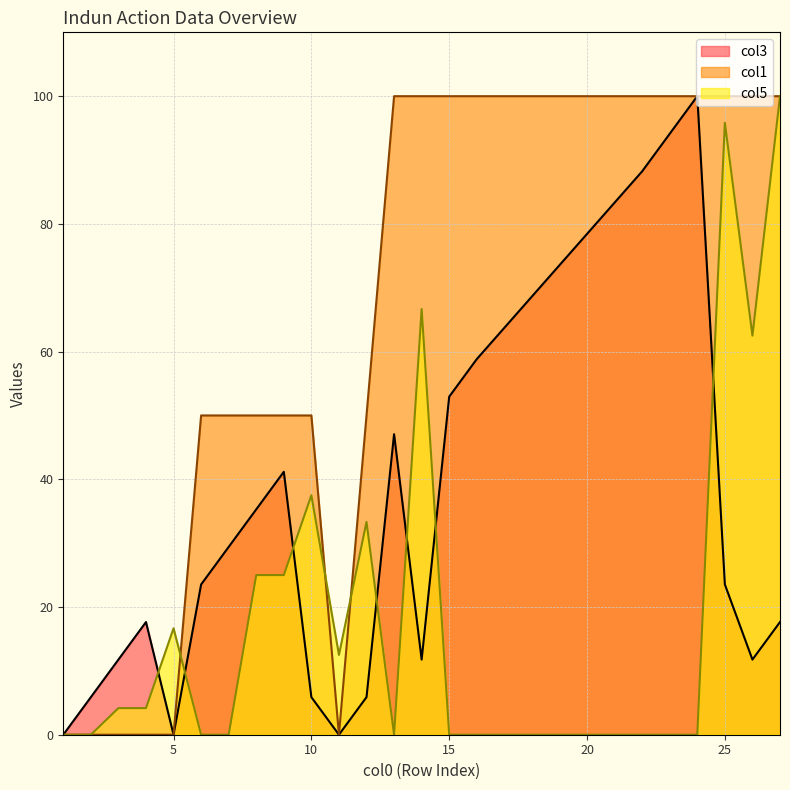

At how many categories does at least one series exceed 9?

20